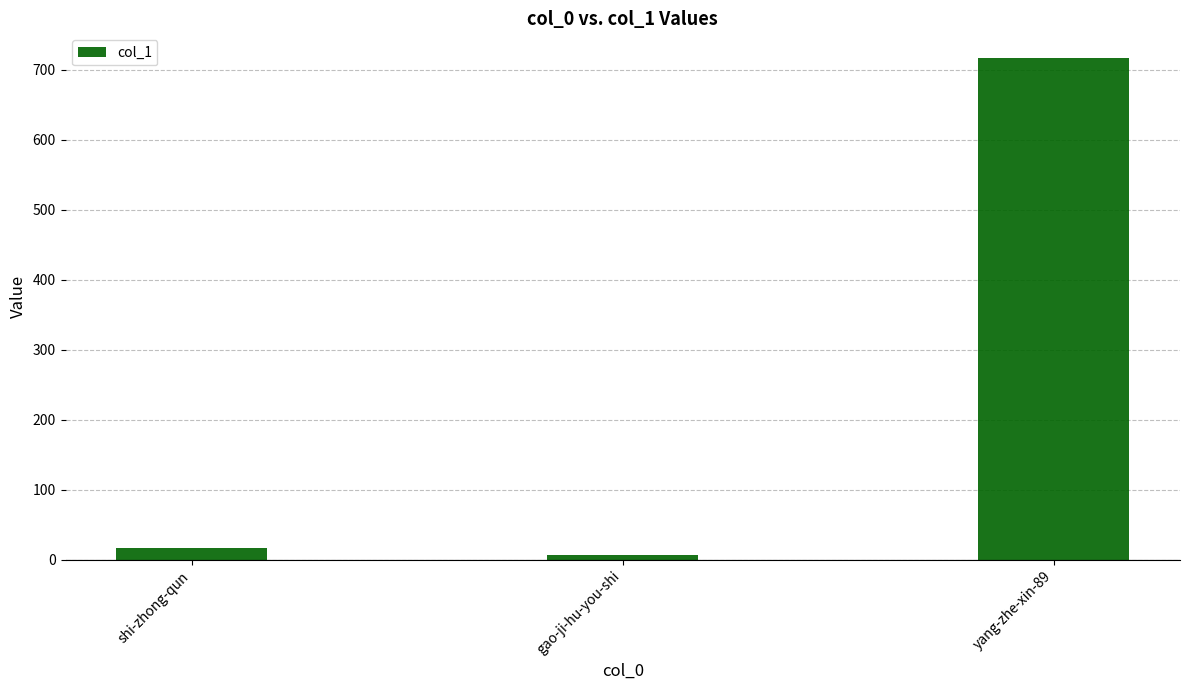

Reading right to left, transcribe all the data shown in this chart.

716	7	17